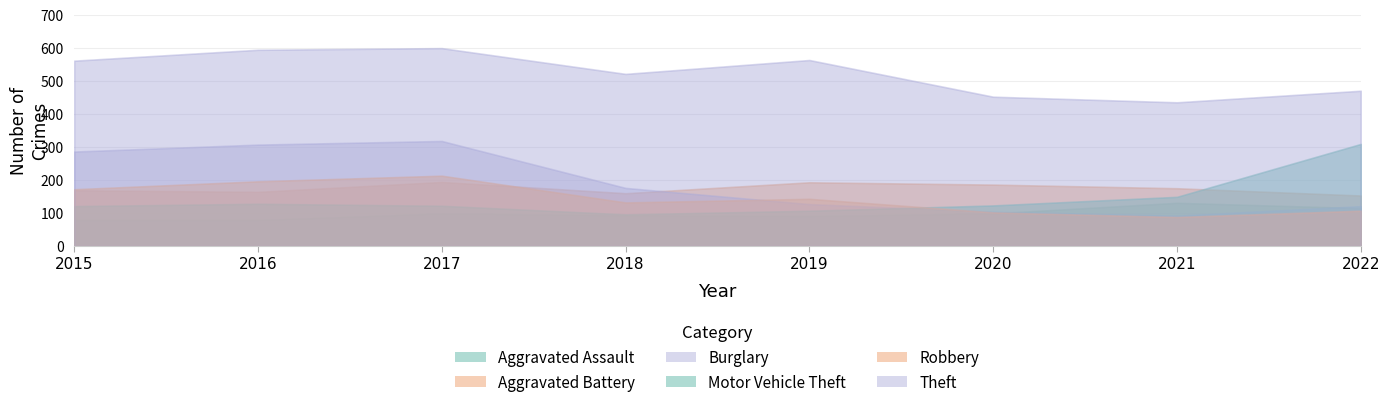

What are all the series names shown in the legend?

Aggravated Assault, Aggravated Battery, Burglary, Motor Vehicle Theft, Robbery, Theft